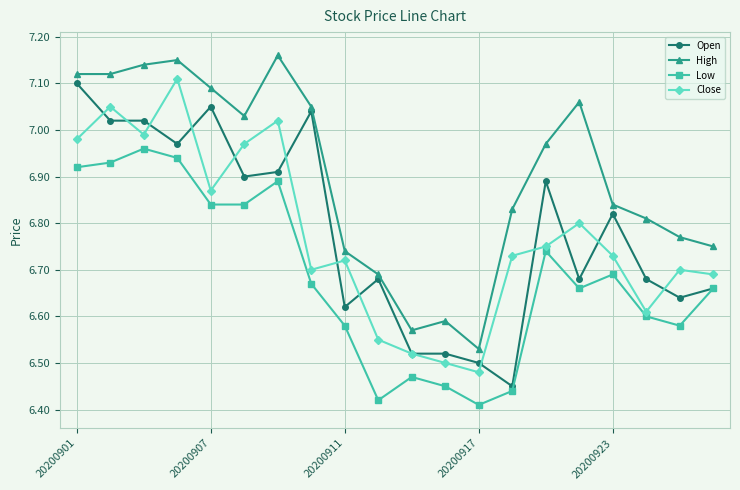

Which series has the largest total across all categories?

High